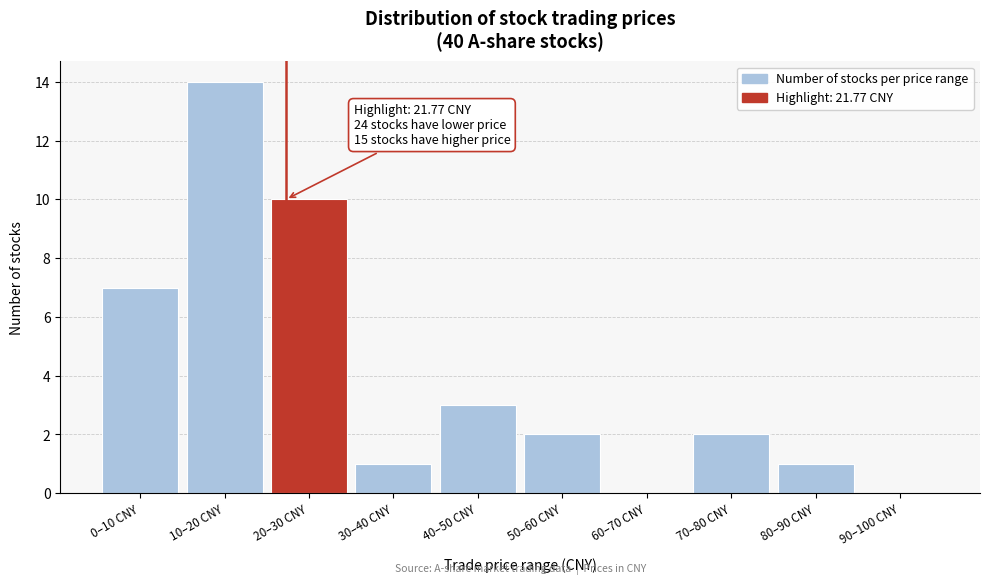

Reading right to left, extract all data points from this chart.

90–100 CNY=0	80–90 CNY=1	70–80 CNY=2	60–70 CNY=0	50–60 CNY=2	40–50 CNY=3	30–40 CNY=1	20–30 CNY=10	10–20 CNY=14	0–10 CNY=7